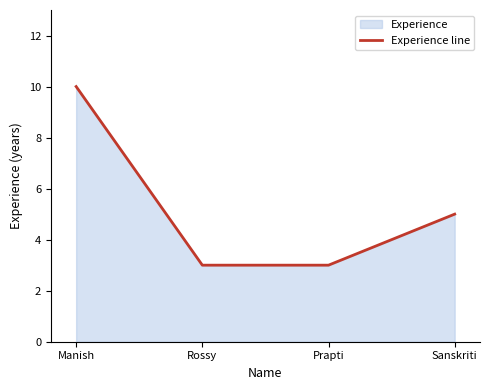

What position from the left is Sanskriti?

4